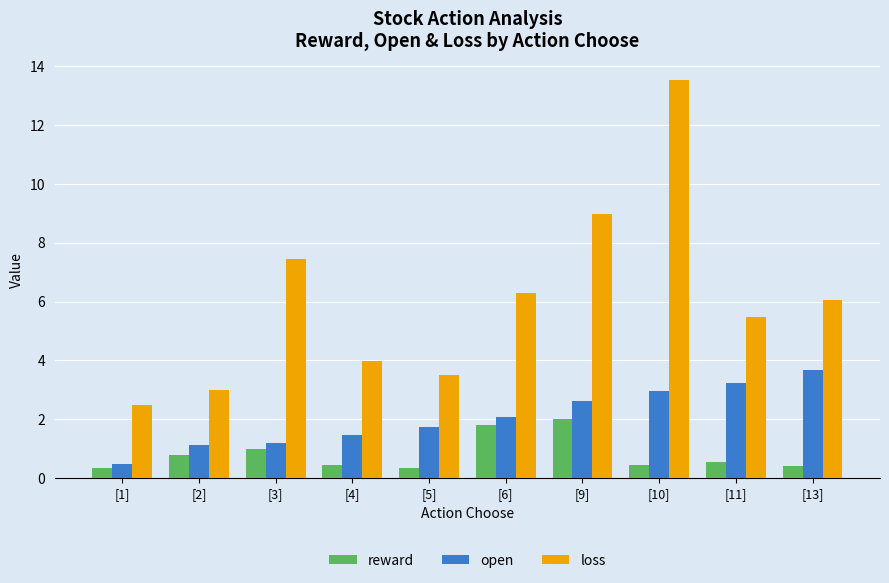

Does the chart contain stacked bars?

No